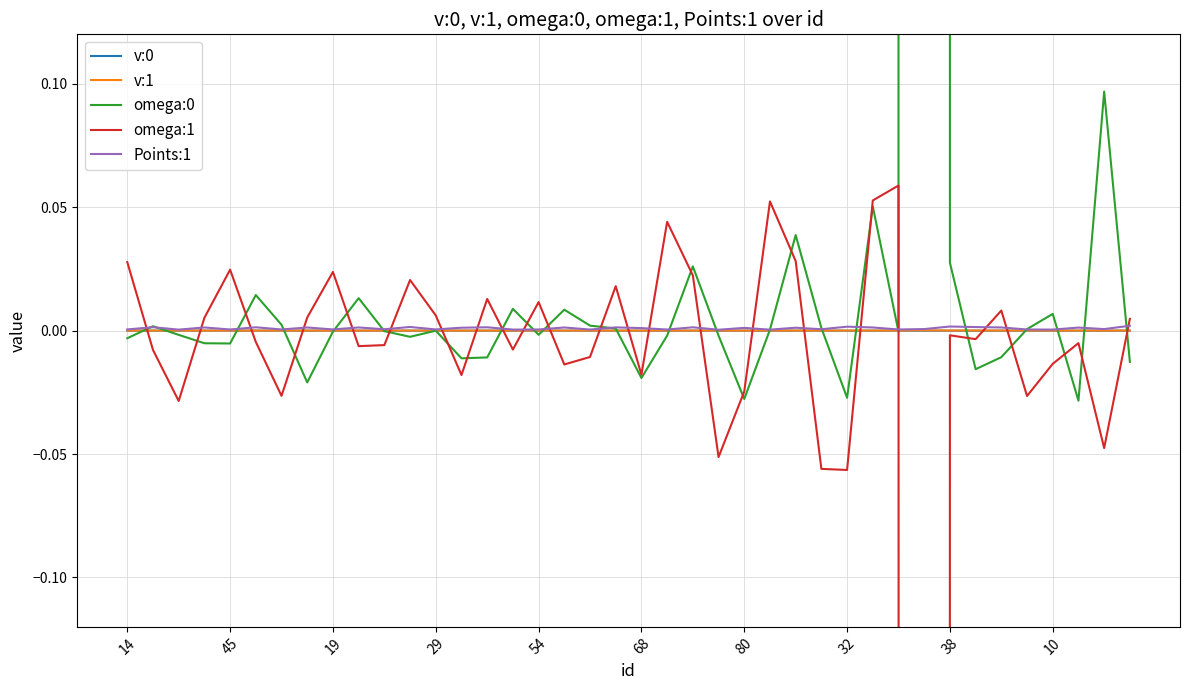

Which category has the lowest value in the omega:1 series?

31